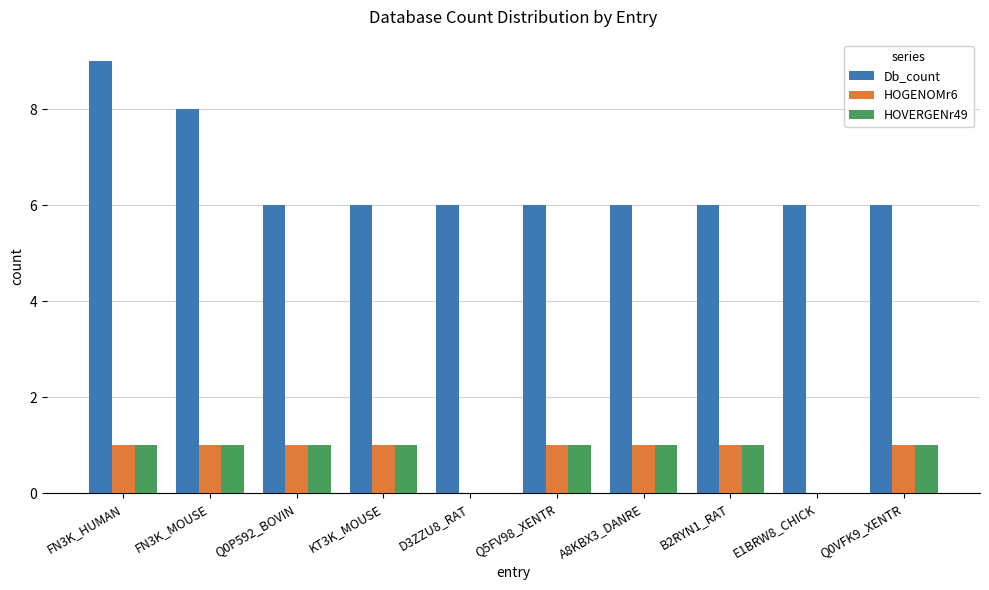

Are the bars horizontal?

No